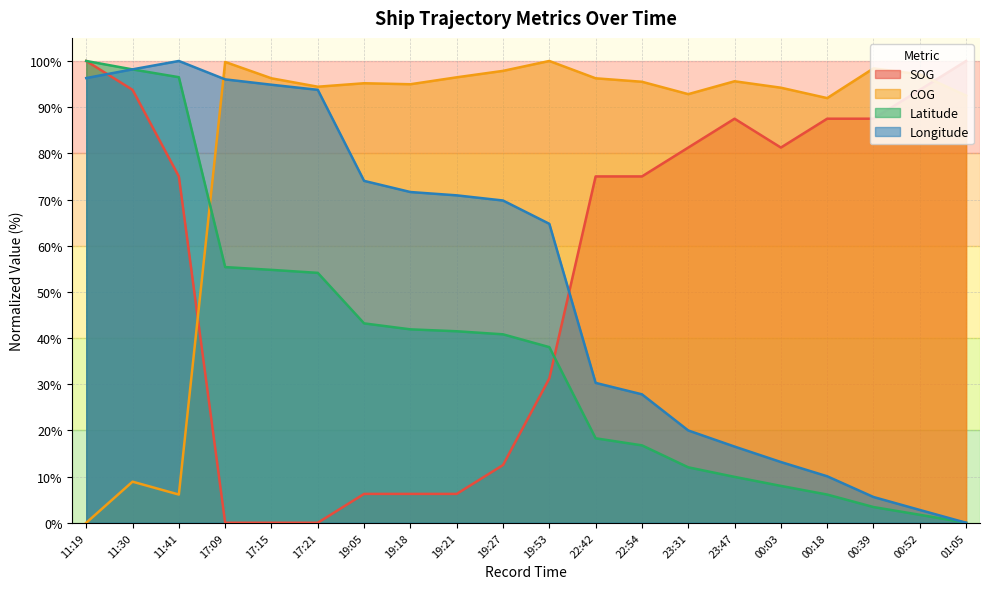

Is it true that SOG equals 116.0 at 00:03?

False